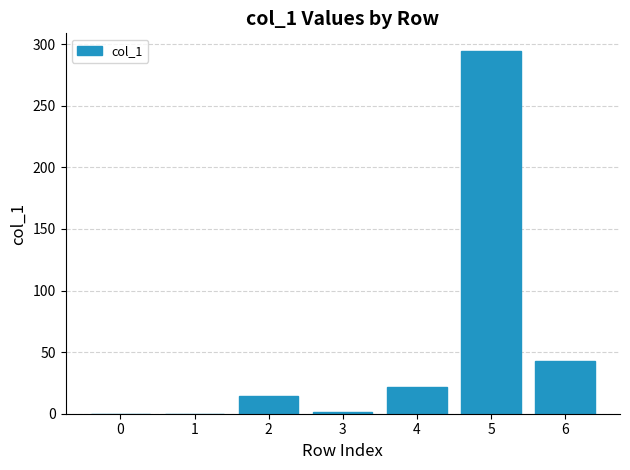

Are the bars horizontal?

No